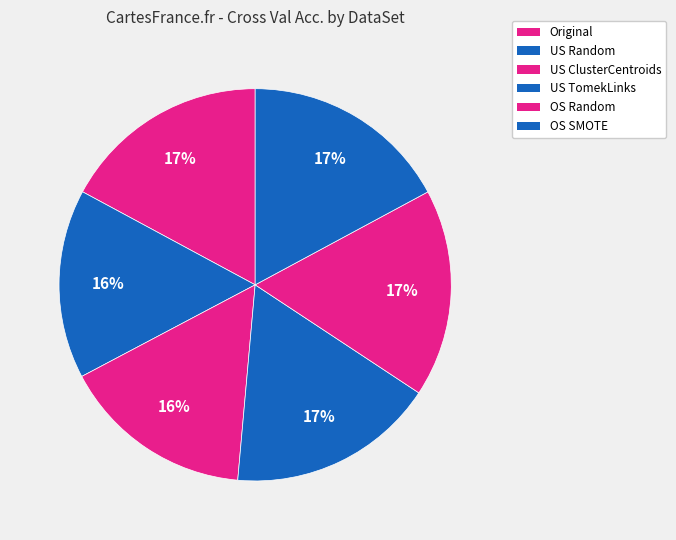

How many slices are in this pie chart?

6